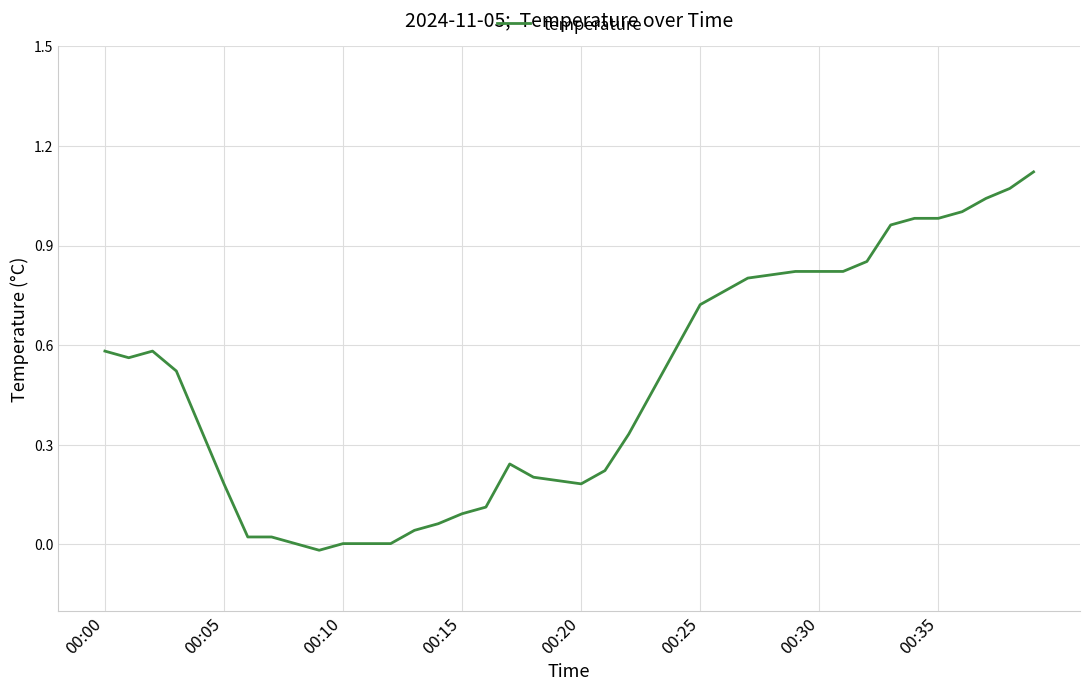

The chart shows a value of 0.0 at 00:10. True or false?

True